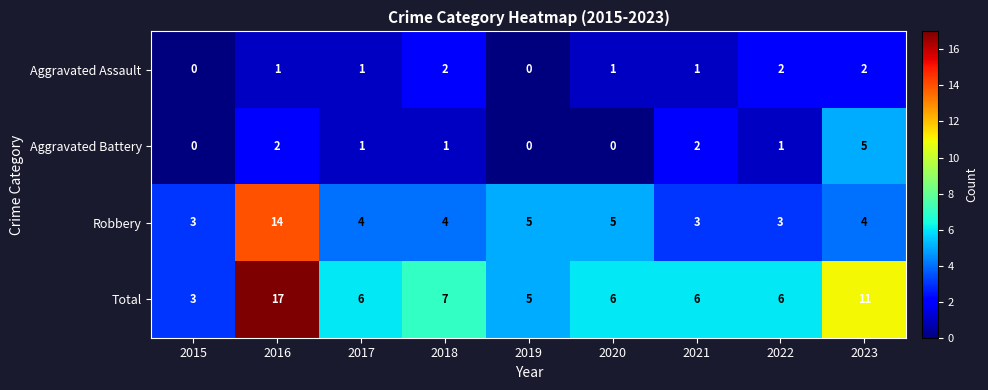

True or false: Aggravated Assault has a value of 1 at 2018.

False